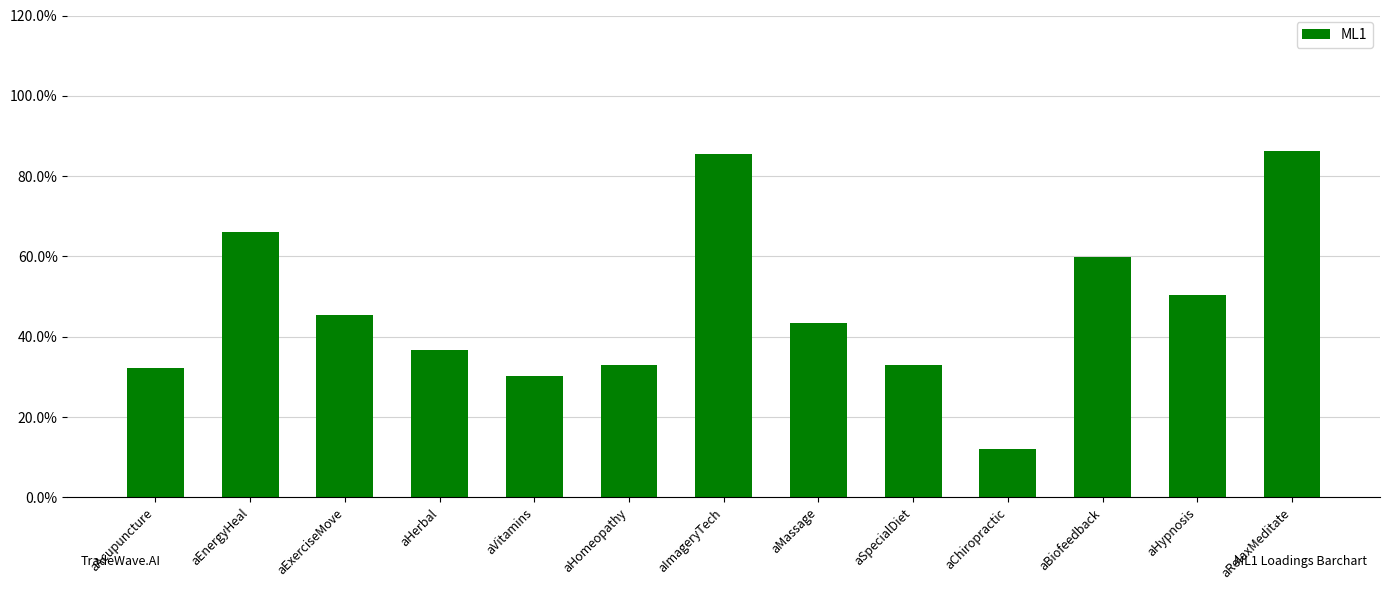

What is the change in value from aImageryTech to aChiropractic?

-0.7